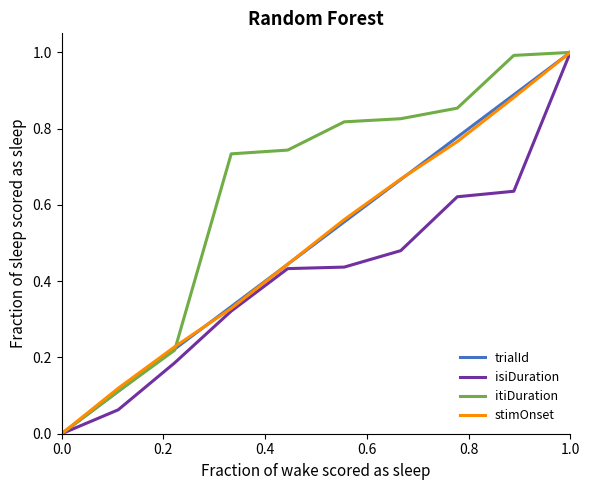

Which series has the largest total across all categories?

itiDuration